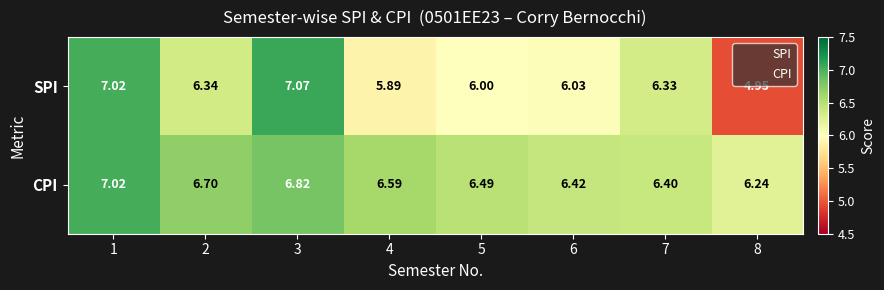

Between 4 and 8, which series saw the biggest shift?

SPI